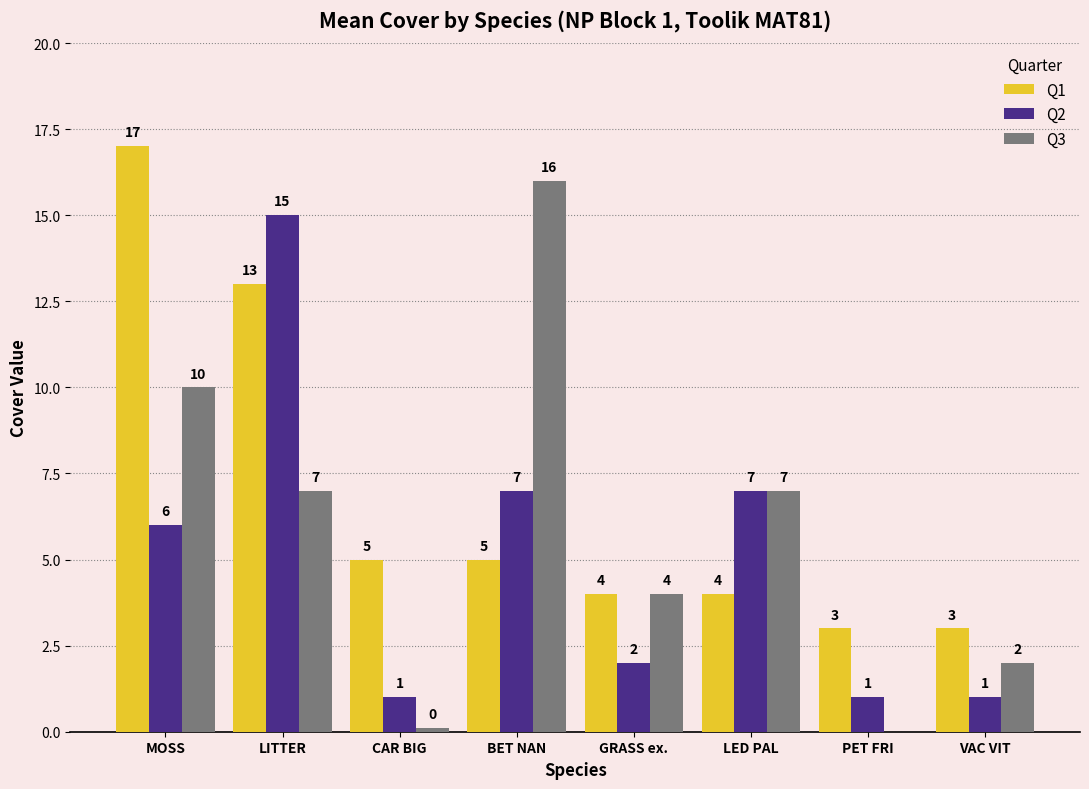

Are the bars grouped side by side (vs. stacked)?

Yes